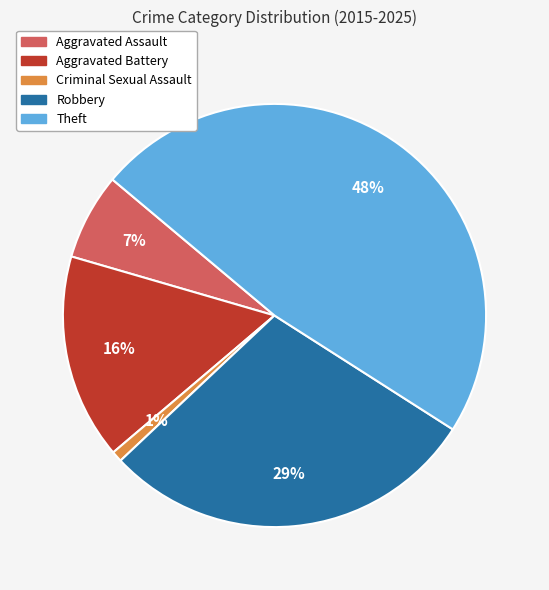

Does Criminal Sexual Assault account for over 50% of the chart?

No